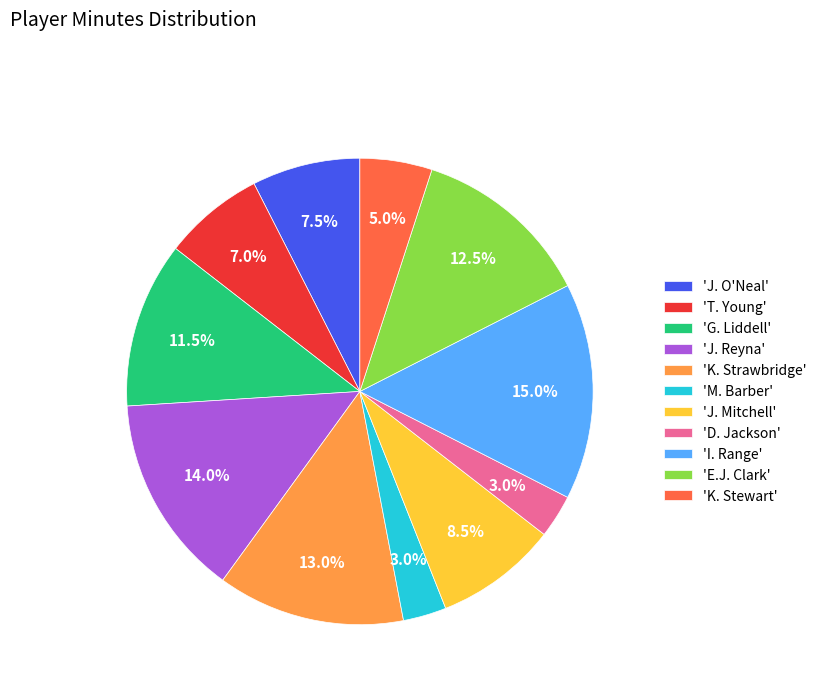

To the nearest percent, what is the difference between the largest and smallest slice percentages?

12%